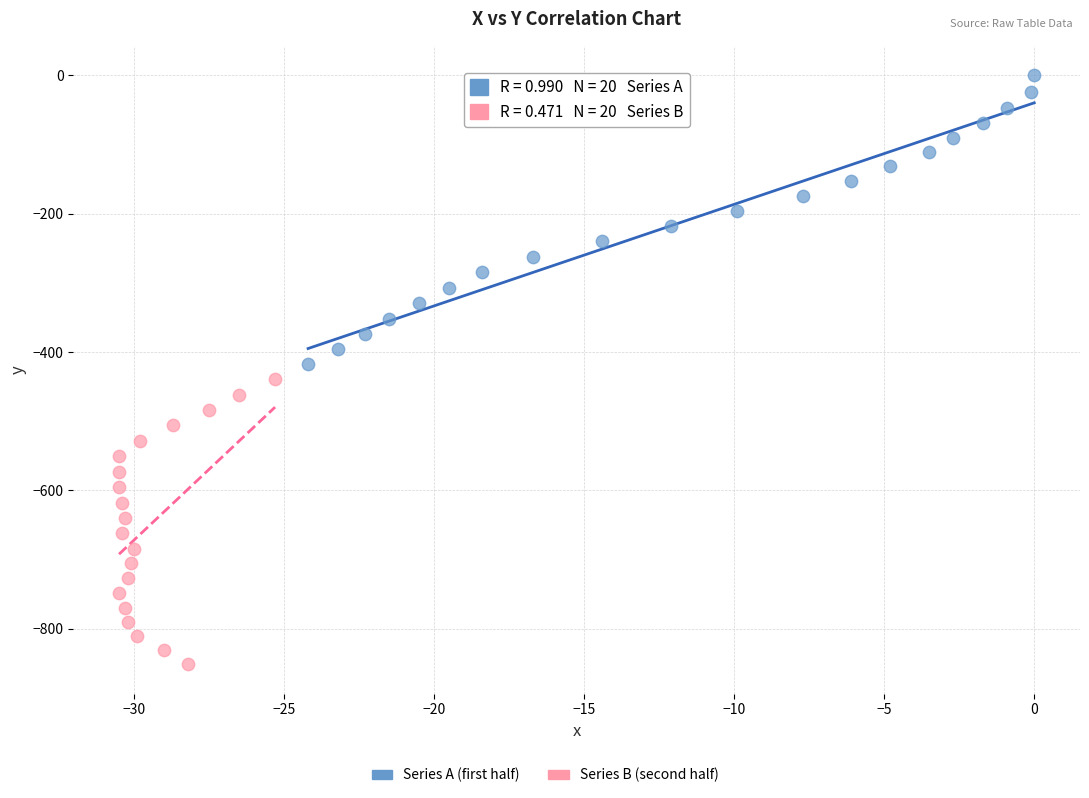

Which series contains the lowest Y value?

Series B (second half)